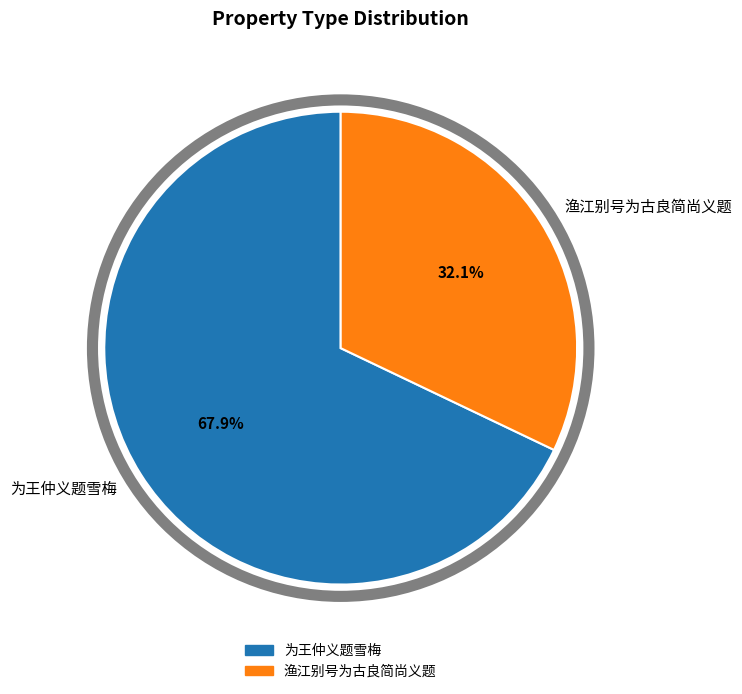

What is the total percentage of 为王仲义题雪梅 and 渔江别号为古良简尚义题?

100.0%